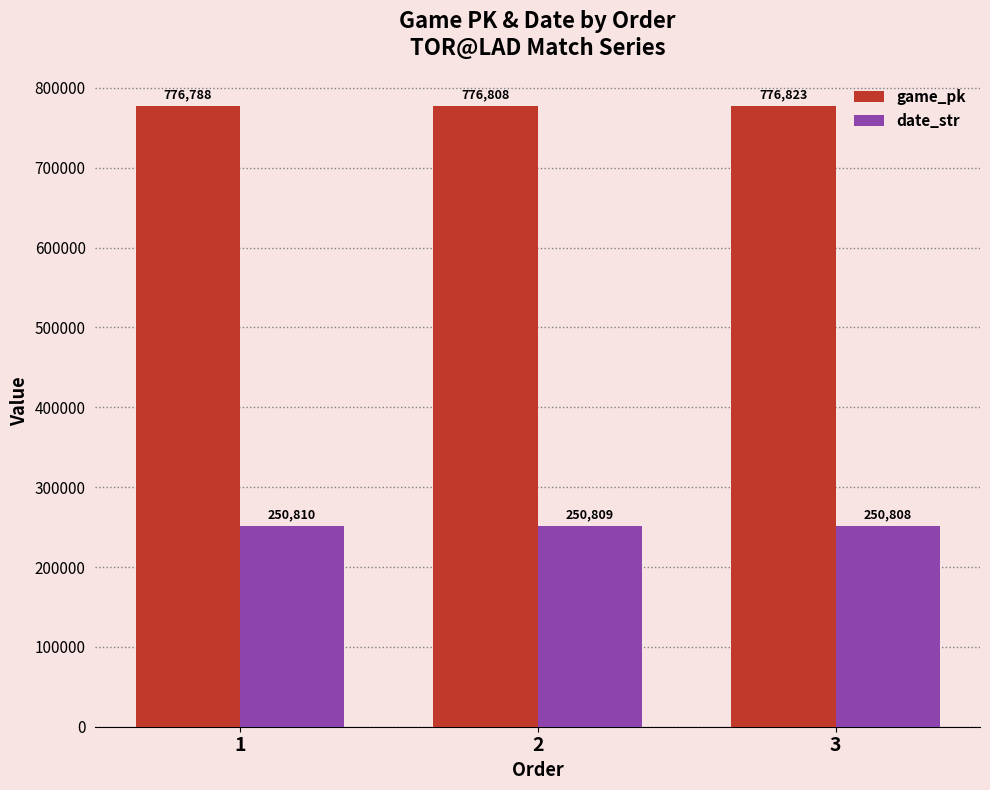

Reading left to right, transcribe all the data shown in this chart.

game_pk: 776788	776808	776823
date_str: 250810	250809	250808